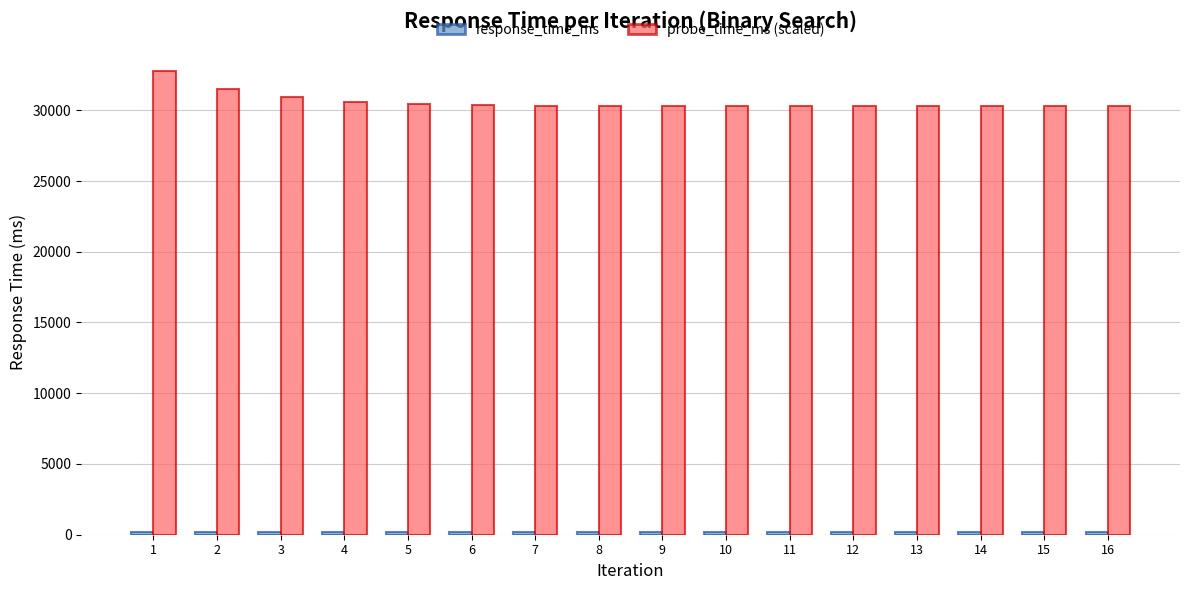

What is the minimum value for probe_time_ms (scaled)?

30295.3